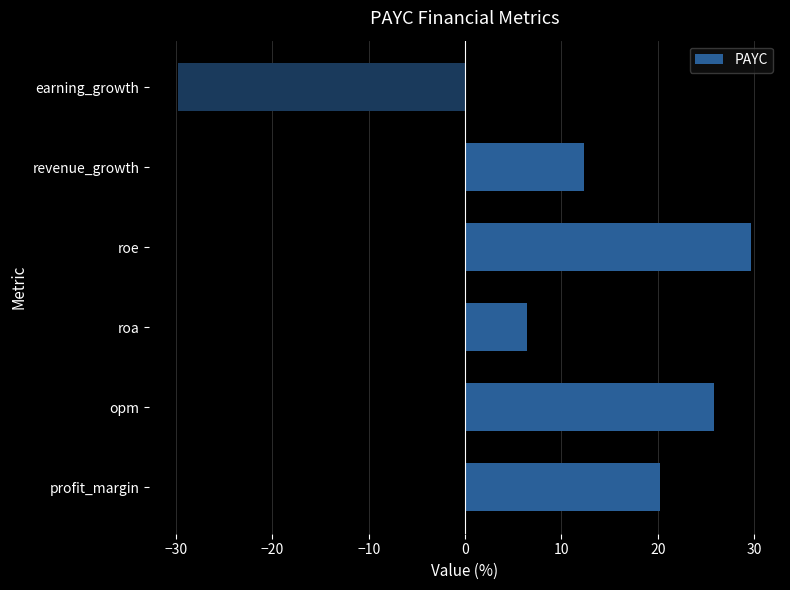

Are the bars horizontal?

Yes